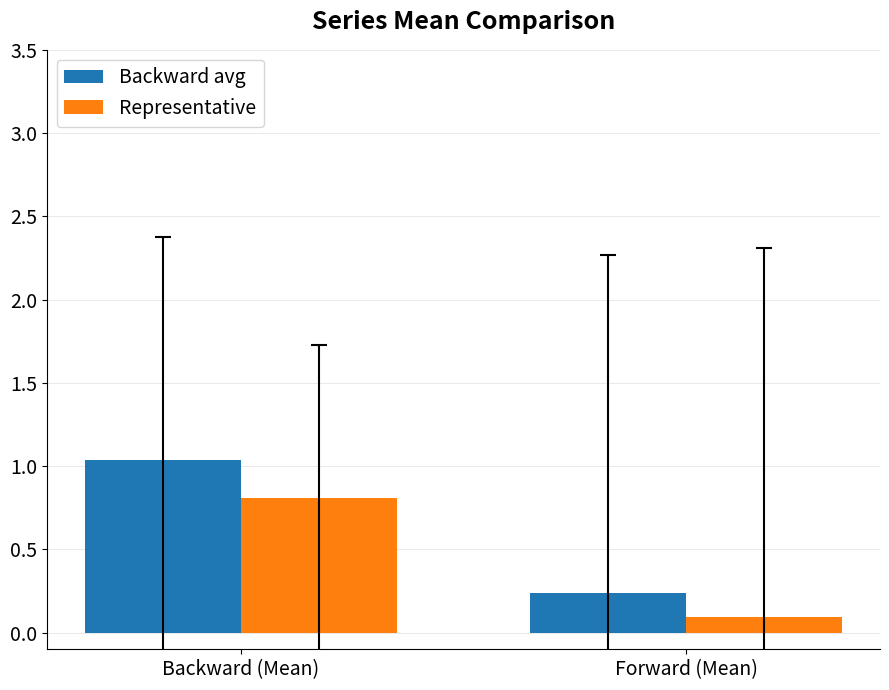

Is it true that Backward avg equals 0.4 at Backward (Mean)?

False